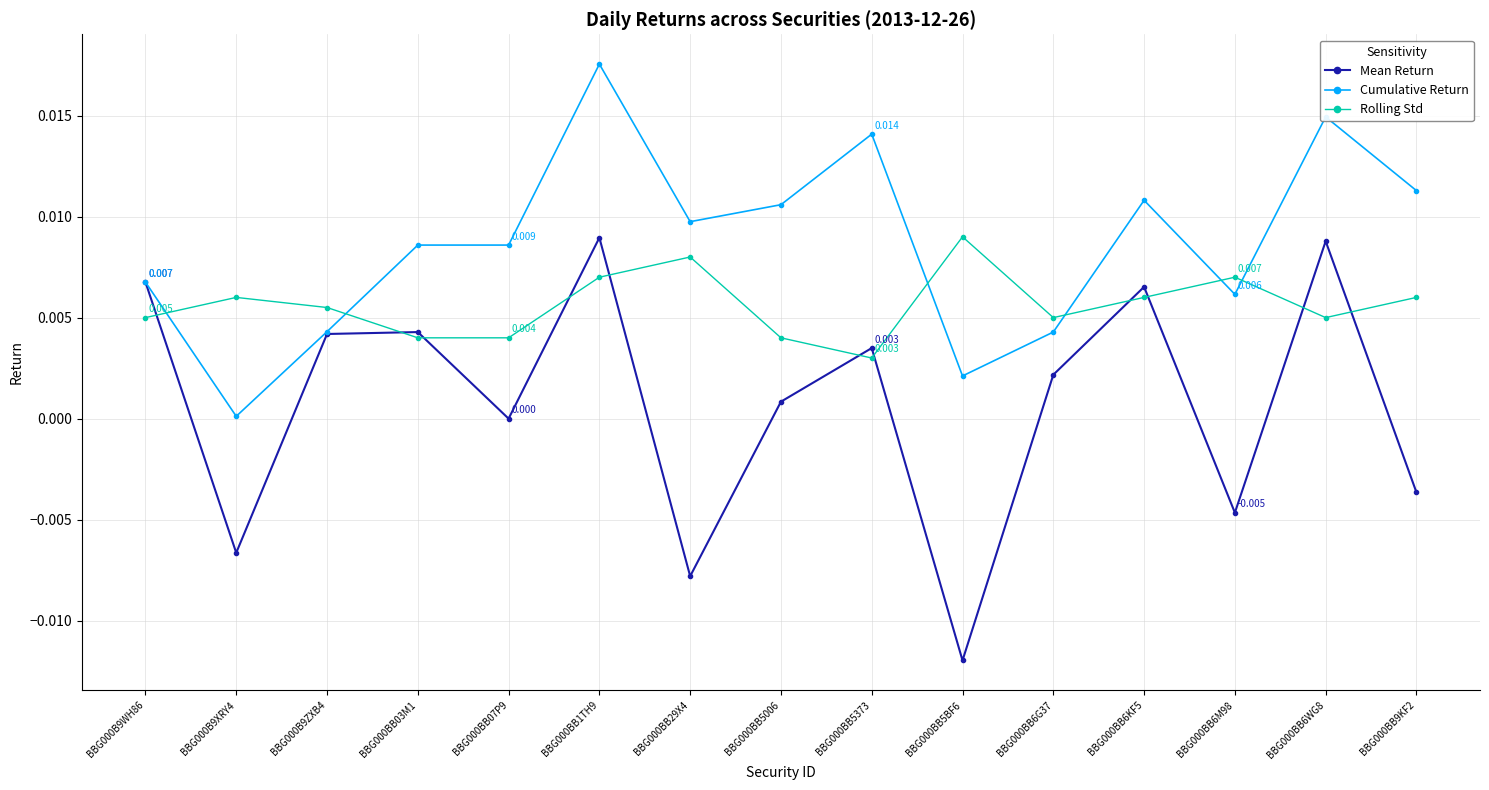

True or false: Rolling Std has more than 2 interior local peaks.

True